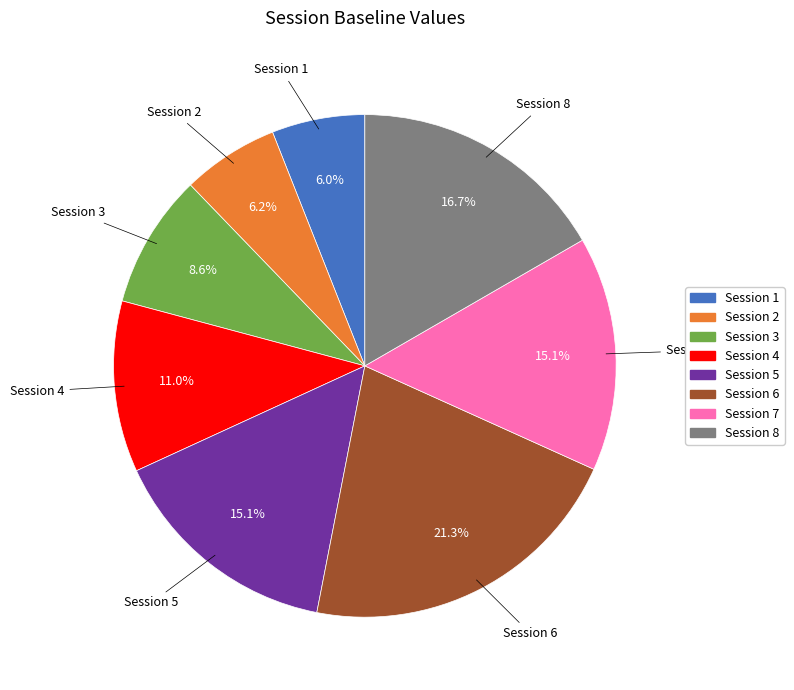

Is there any slice that represents more than half of the pie?

No